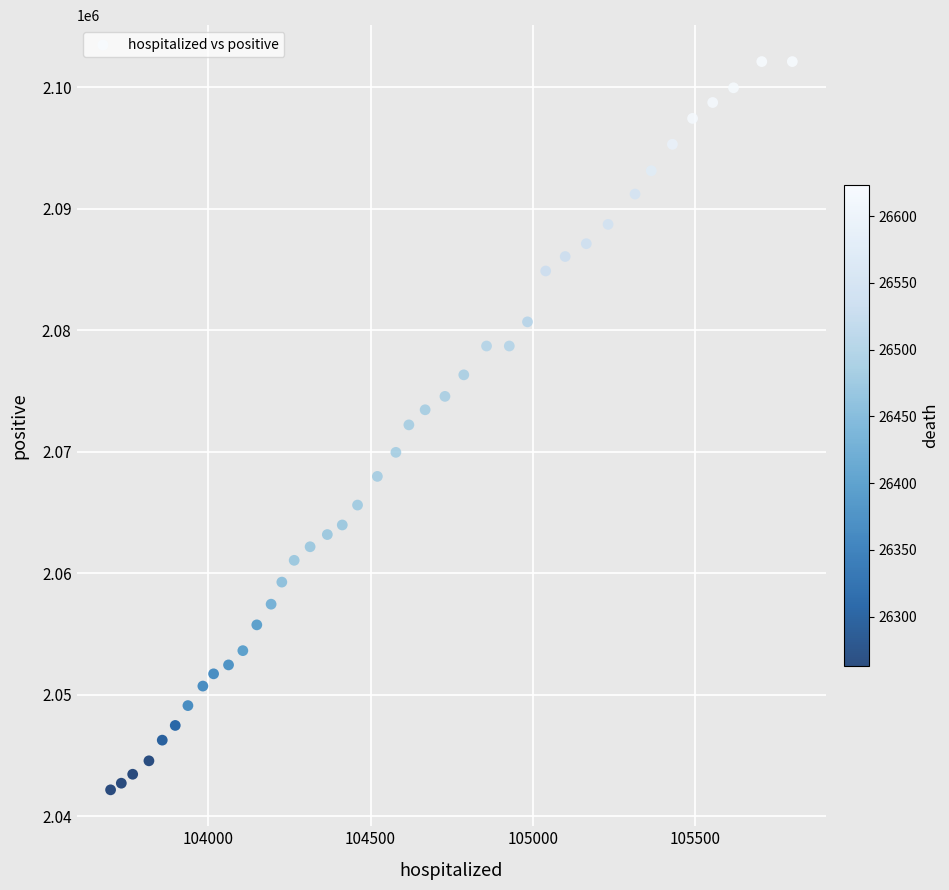

What is the range of Y values (max minus min)?

59921